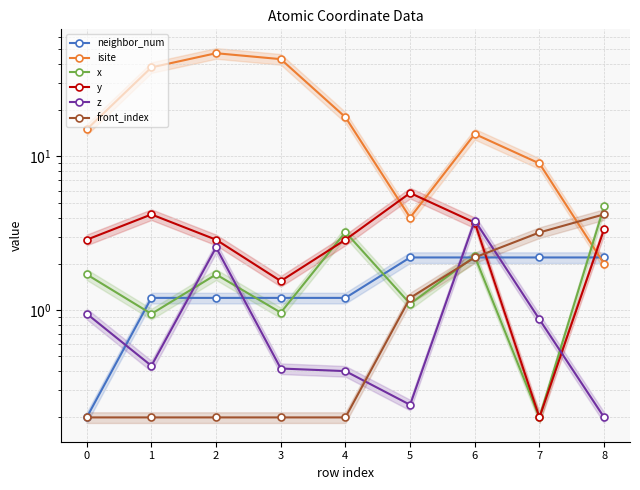

At which category is the sum across all series the highest?

2